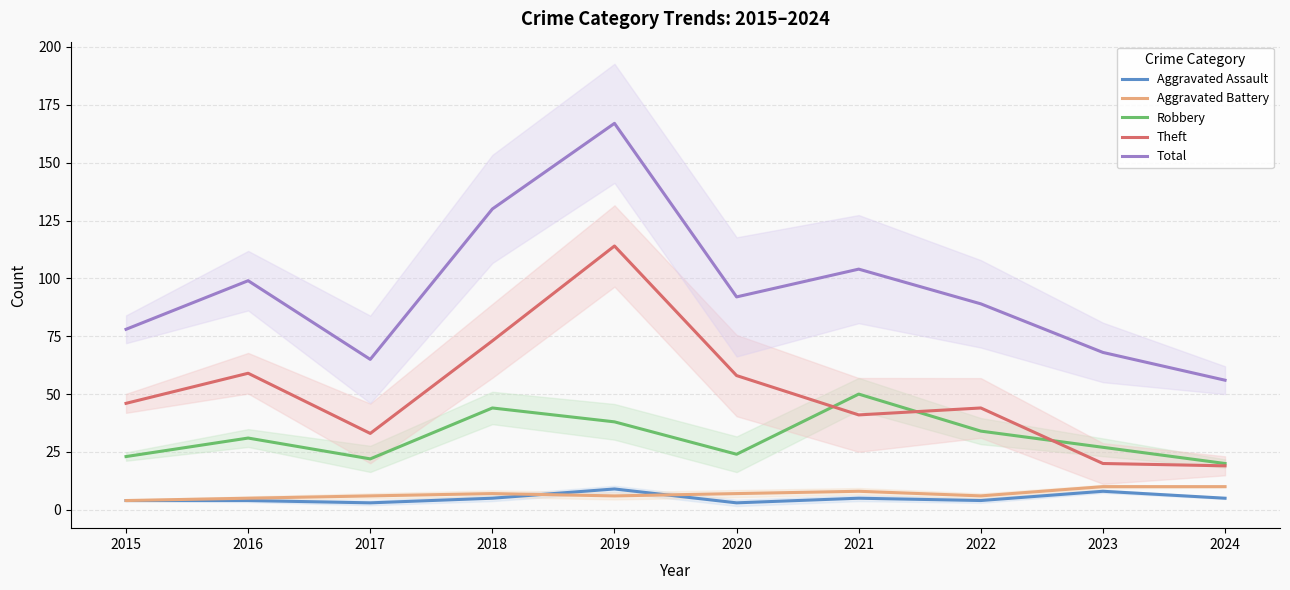

Reading left to right, extract all data points from this chart.

Aggravated Assault: 4	4	3	5	9	3	5	4	8	5
Aggravated Battery: 4	5	6	7	6	7	8	6	10	10
Robbery: 23	31	22	44	38	24	50	34	27	20
Theft: 46	59	33	73	114	58	41	44	20	19
Total: 78	99	65	130	167	92	104	89	68	56